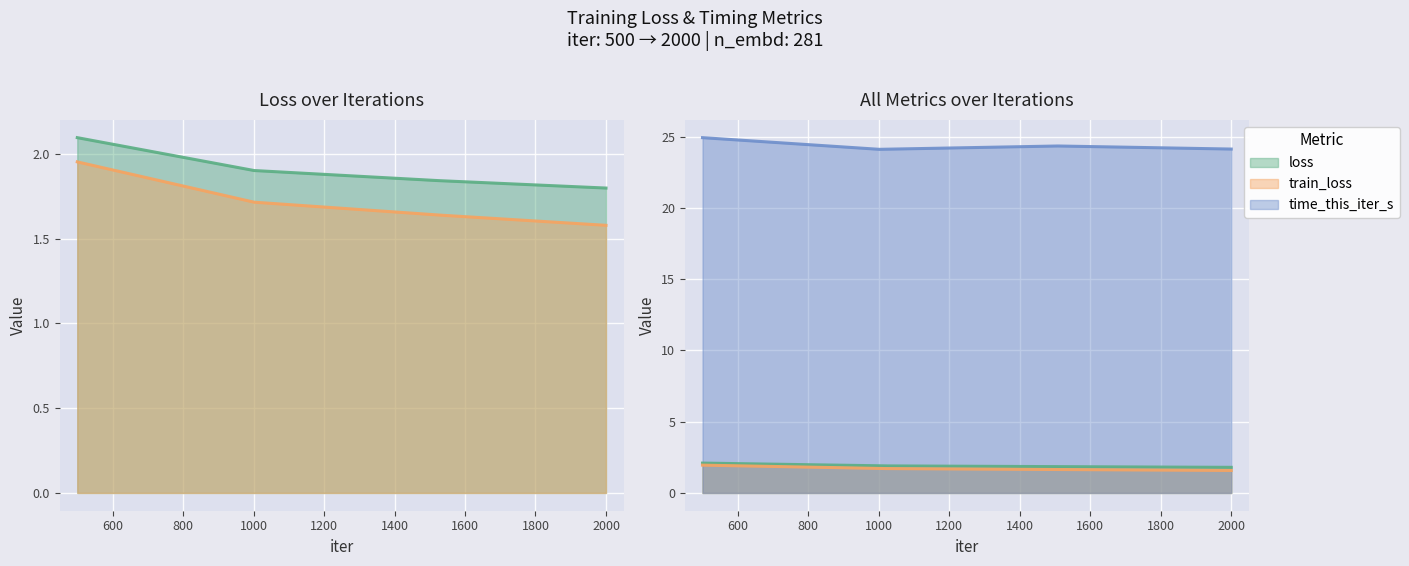

What is the difference between the highest and lowest values at 2000?

22.6